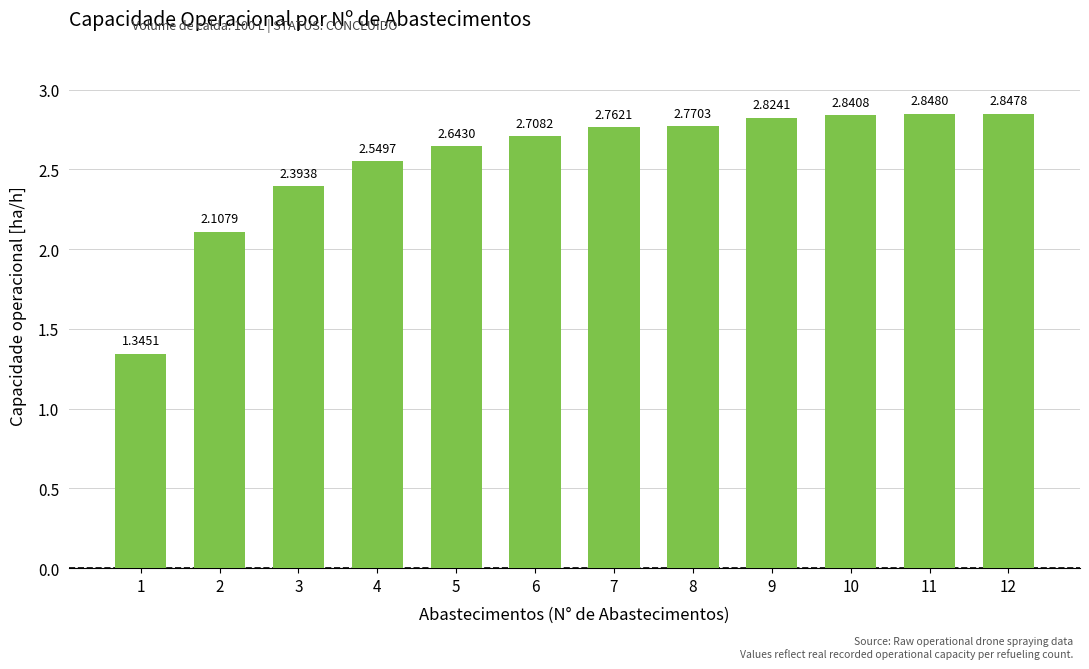

Which category has the lowest value across all series?

1